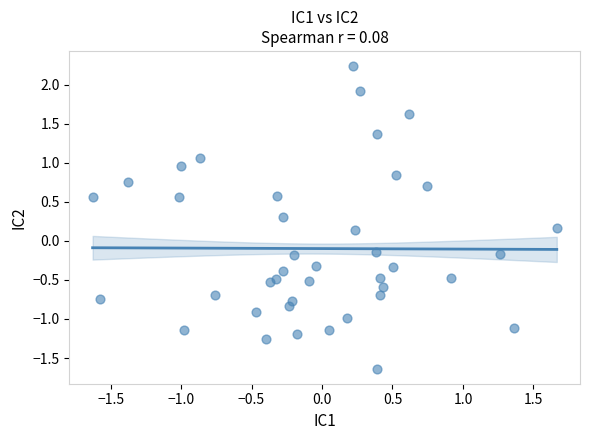

What is the range of X values (max minus min)?

3.3